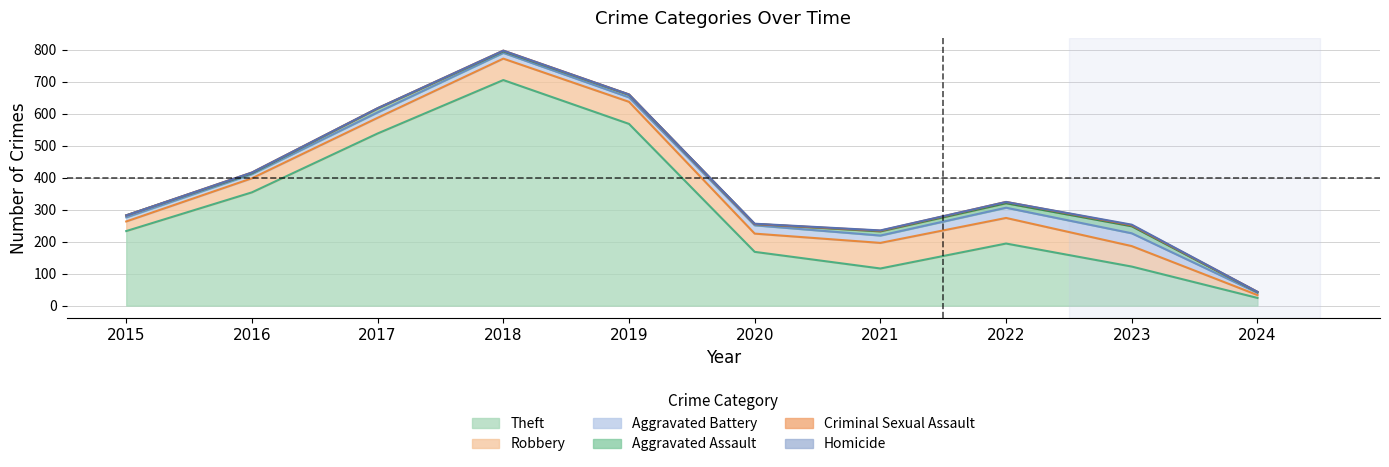

Is it true that Aggravated Battery equals 27 at 2018?

False